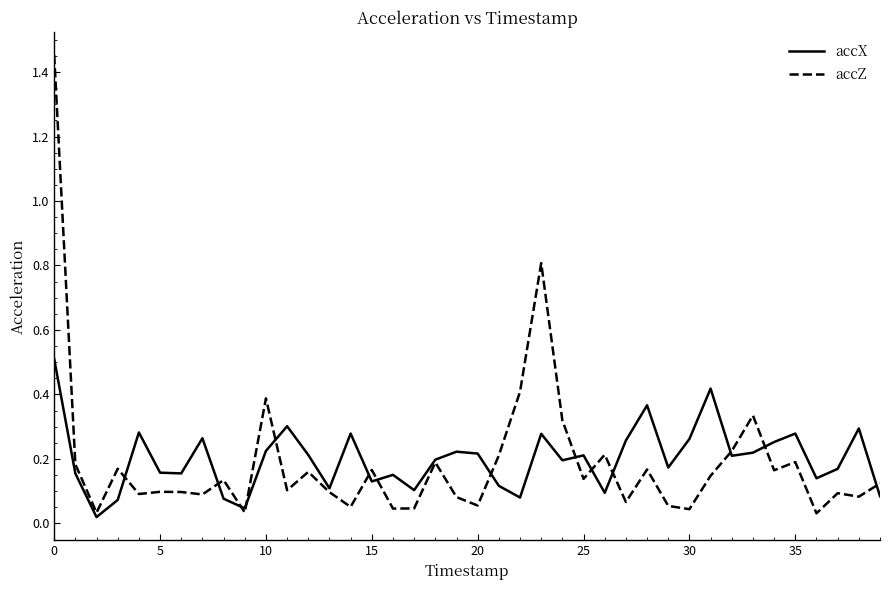

Which series has the largest range (max minus min)?

accZ